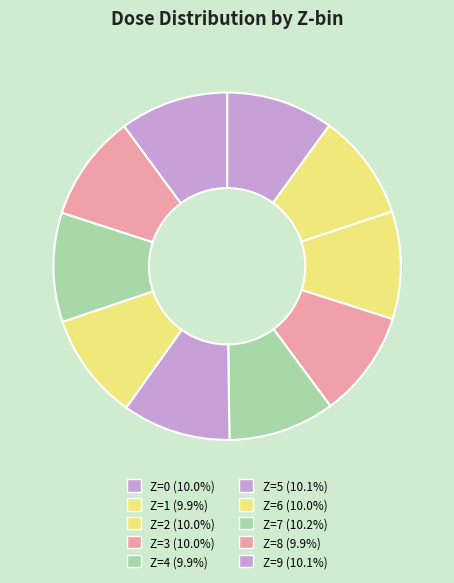

Is Z=0 the majority of the pie?

No